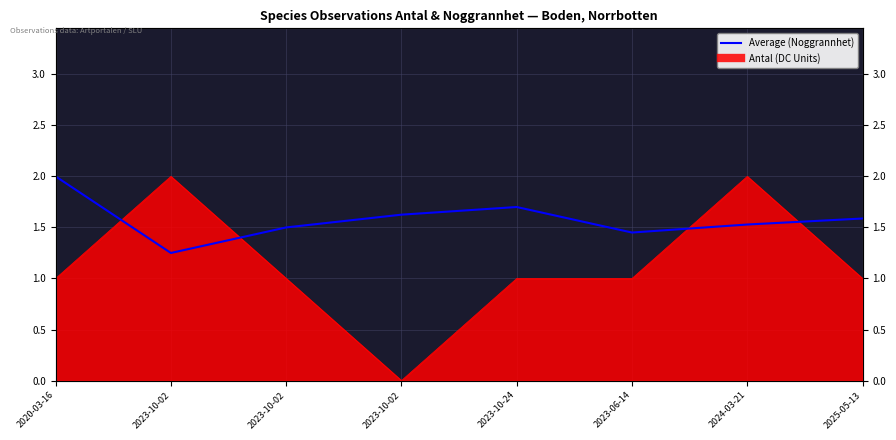

What is the label of the 4th point from the right?

2023-10-24